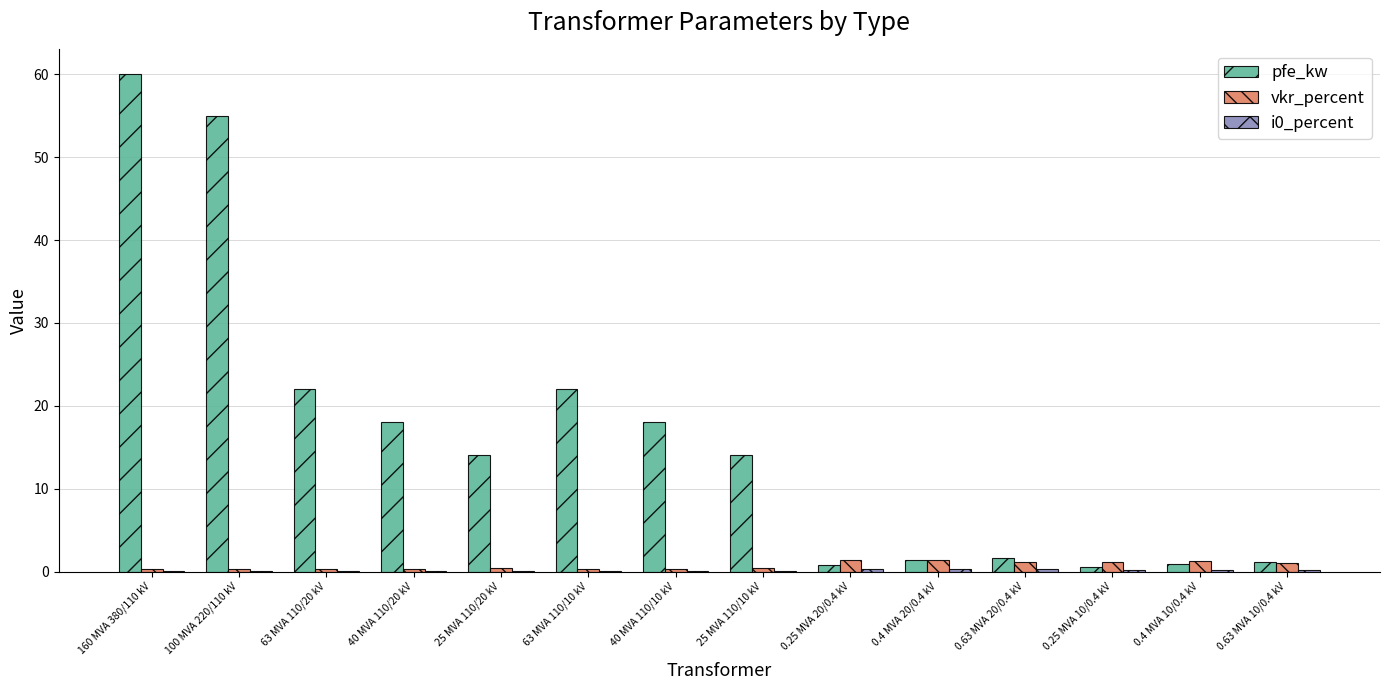

How many groups of bars are there?

14